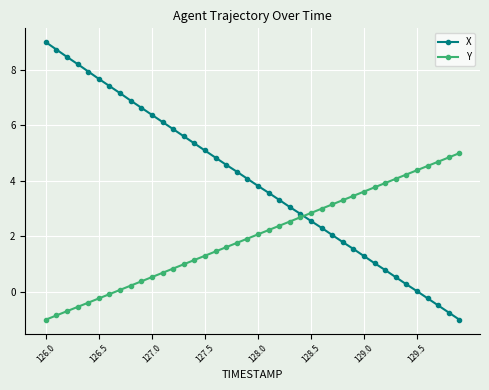

True or false: X has more than 1 points higher than both neighbors.

False